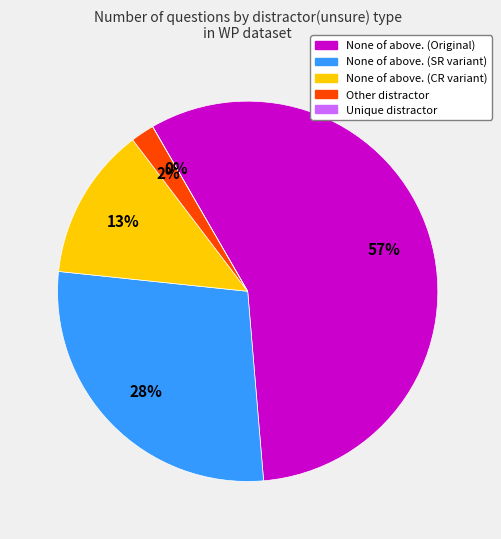

Count the number of slices in the pie.

5